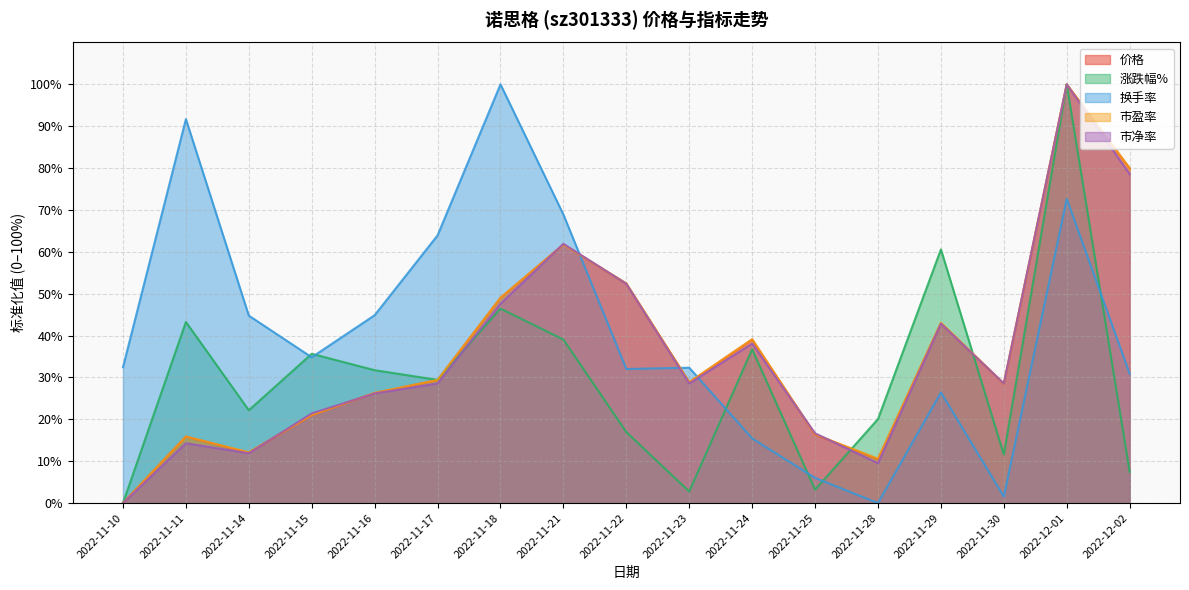

Count the number of categories in the chart.

17